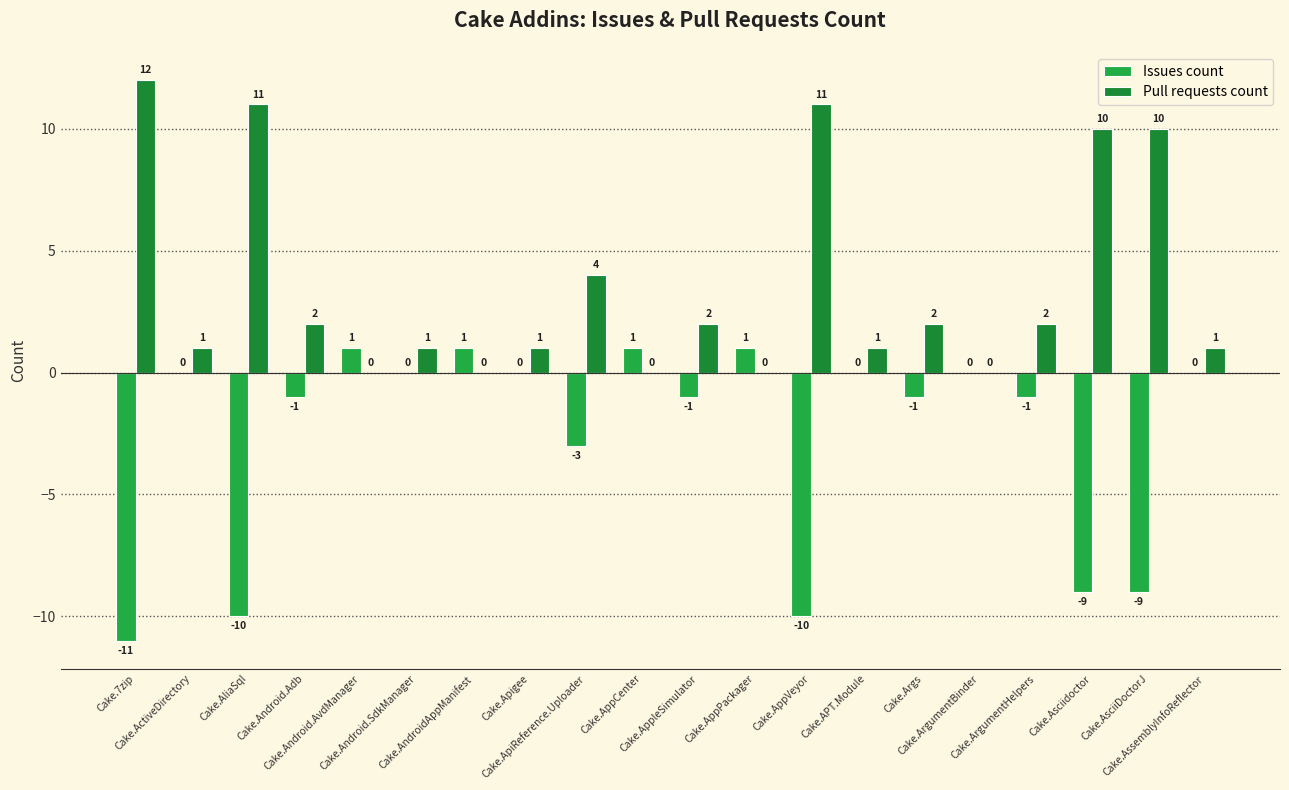

Where does the Pull requests count series first go above 2?

Cake.7zip